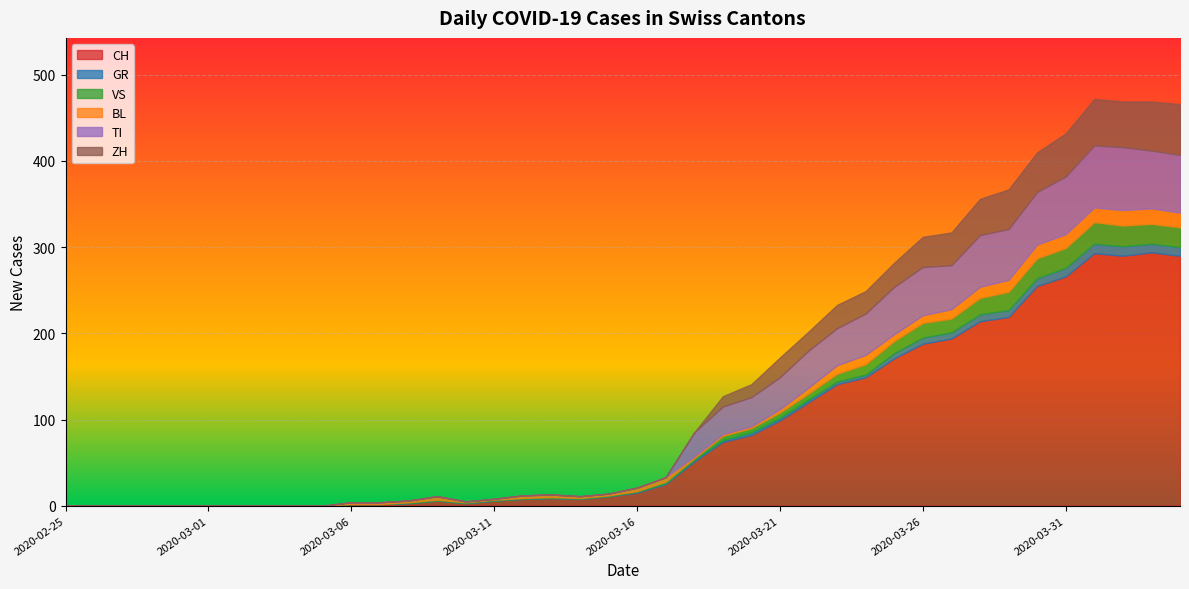

What is the label of the 24th point from the left?

2020-03-19